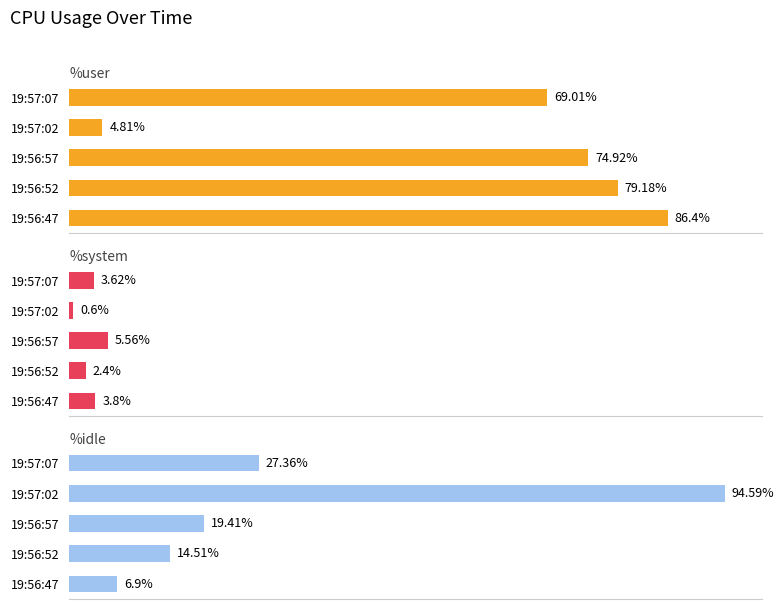

Which series has the largest total across all categories?

%user